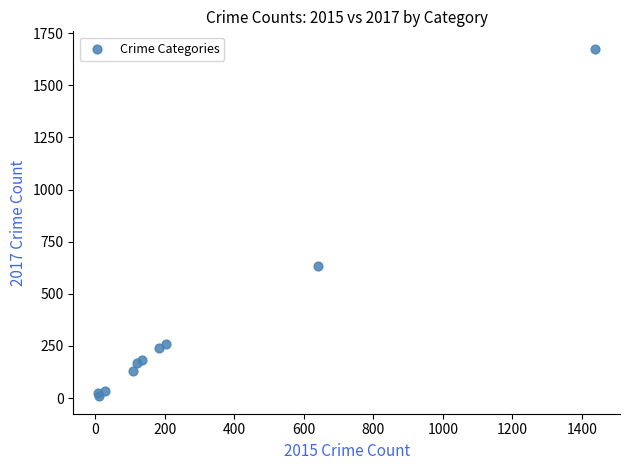

What Y value in the scatter plot is closest to 842?

633